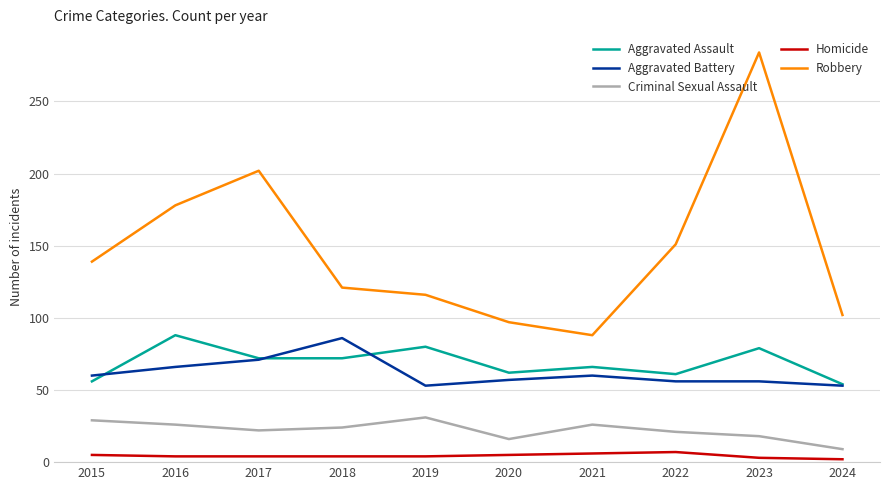

Which series changed the most between 2020 and 2022?

Robbery